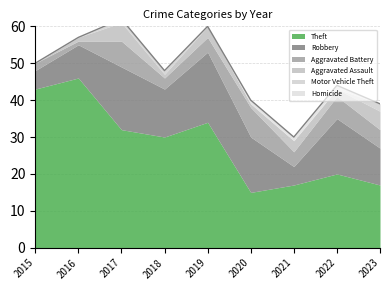

At which label does Motor Vehicle Theft reach its peak?

2023